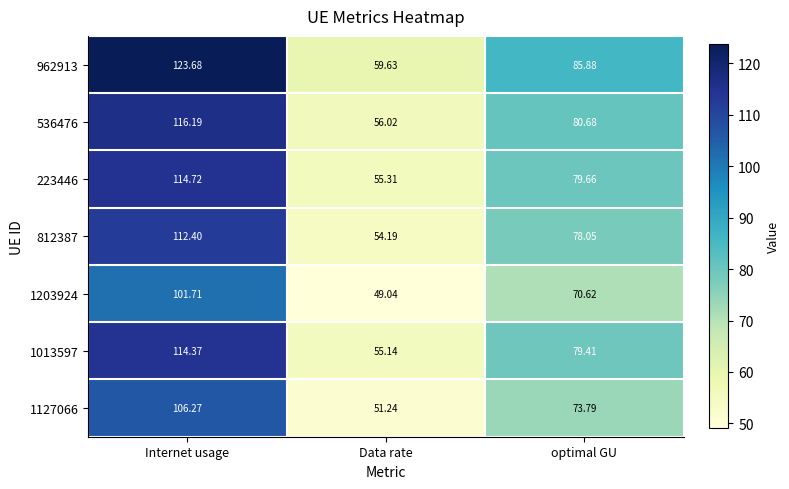

What is the greatest value displayed?

123.7